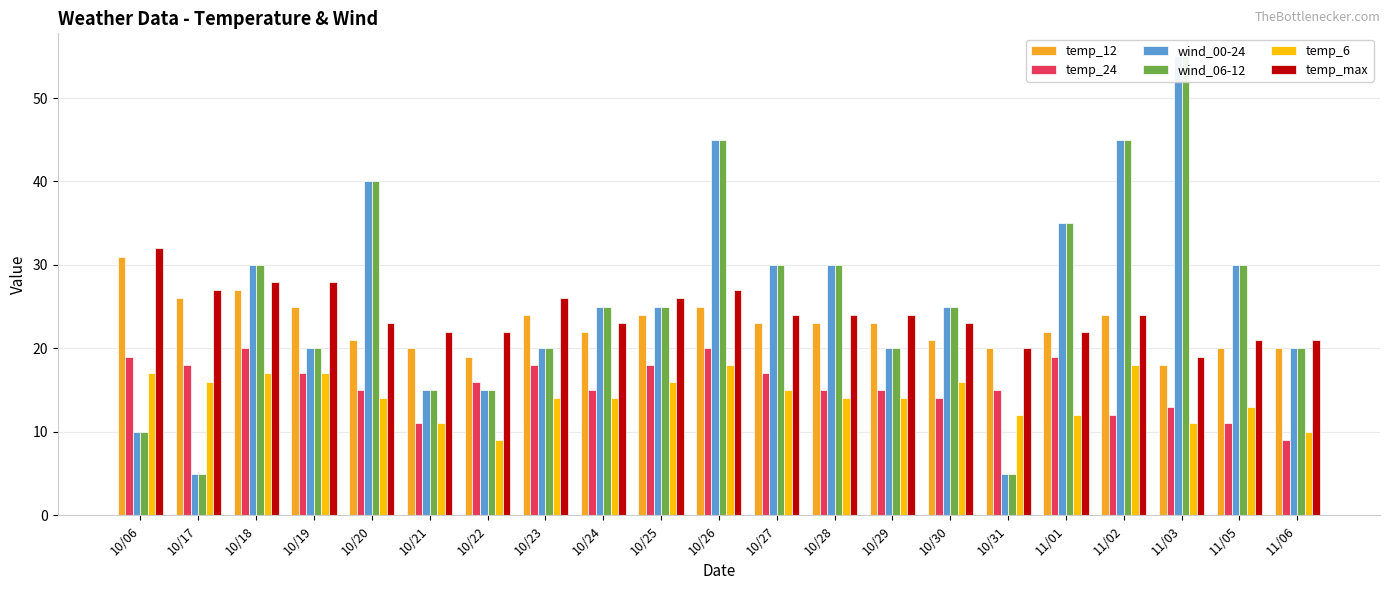

At which category is the sum across all series the highest?

10/26